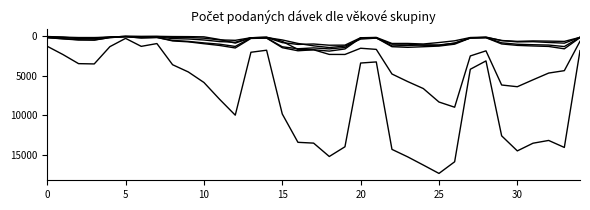

Is it true that the value at 22 is 20510?

False